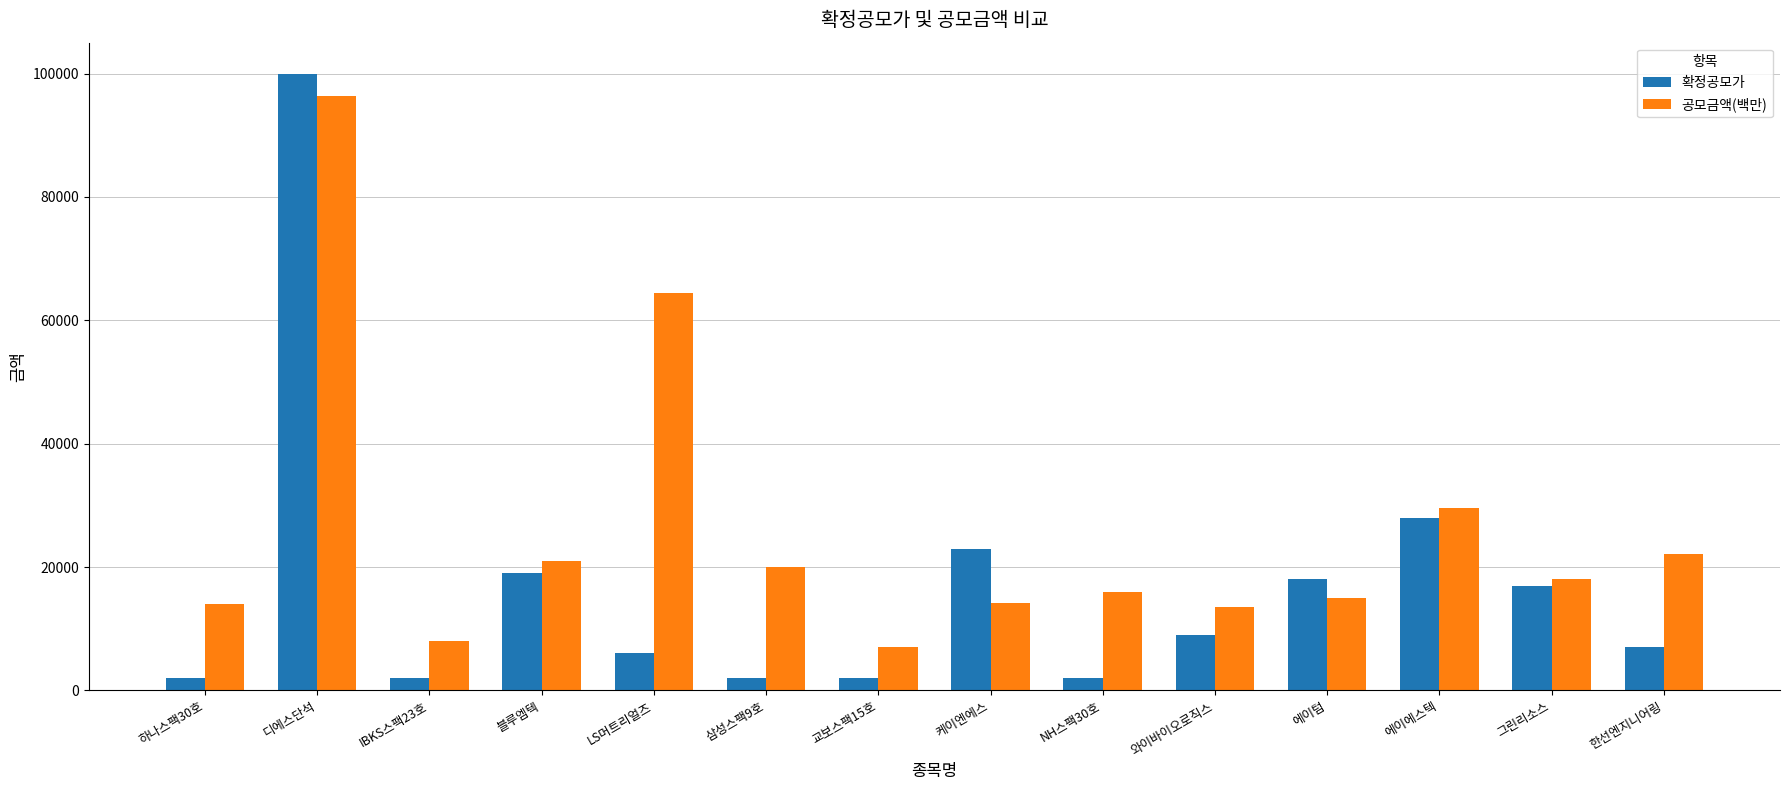

Rank the series at 에이에스텍 from highest to lowest value.

공모금액(백만), 확정공모가